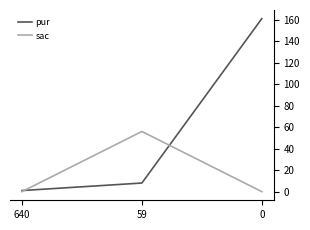

Which series has the largest range (max minus min)?

pur